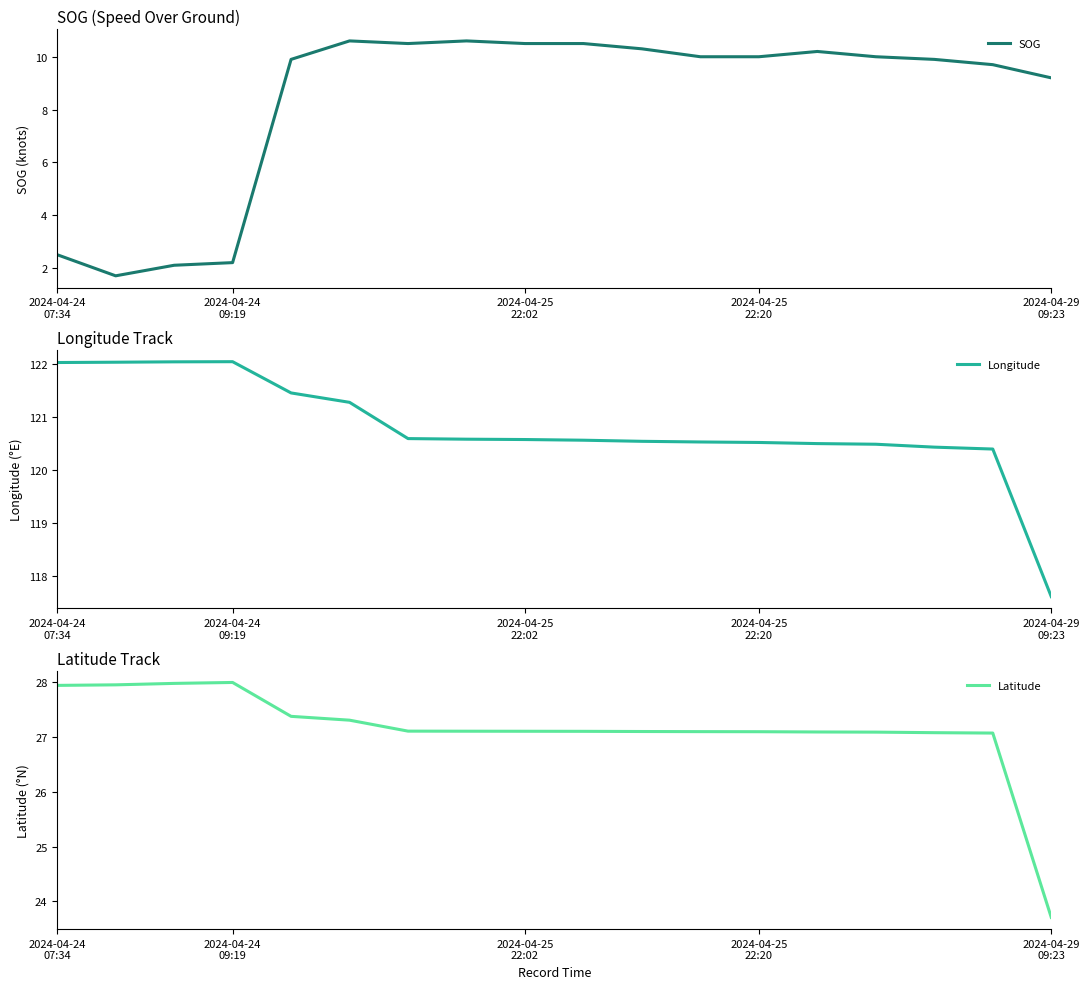

True or false: SOG has more than 1 points higher than both neighbors.

True